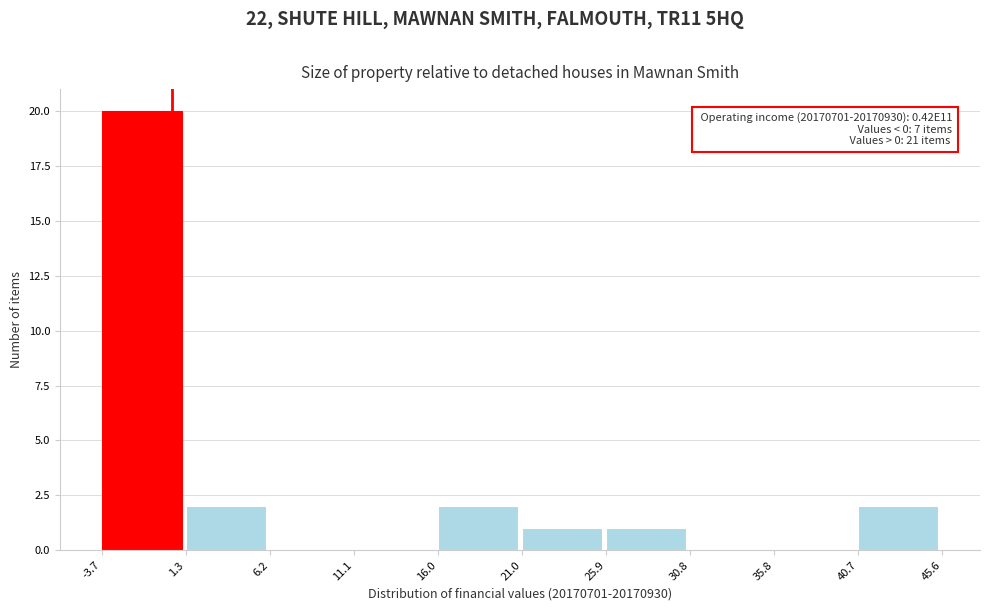

Over which range of the x-axis is the bar tallest?

-3.7 to 1.3